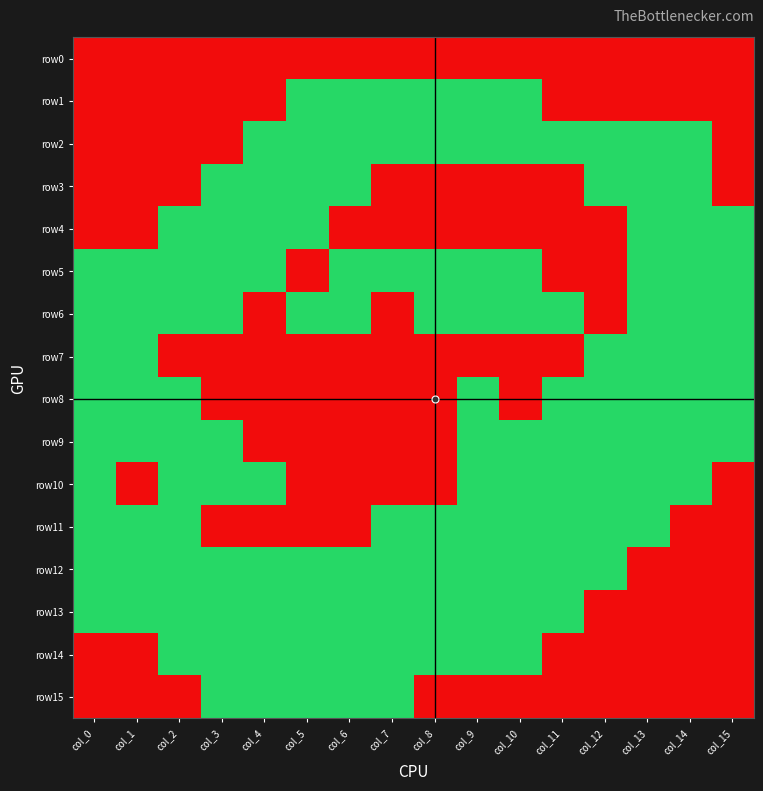

How many categories are shown in the chart?

16